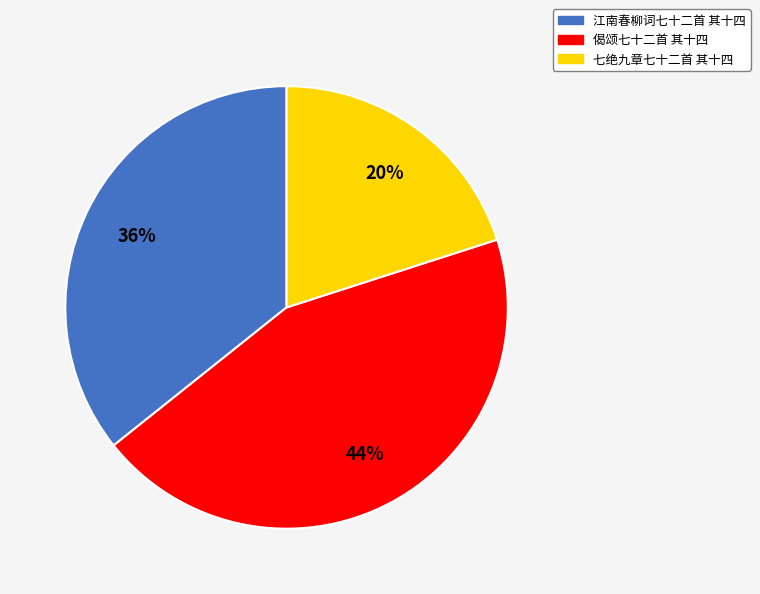

Is there a majority slice in this chart?

No